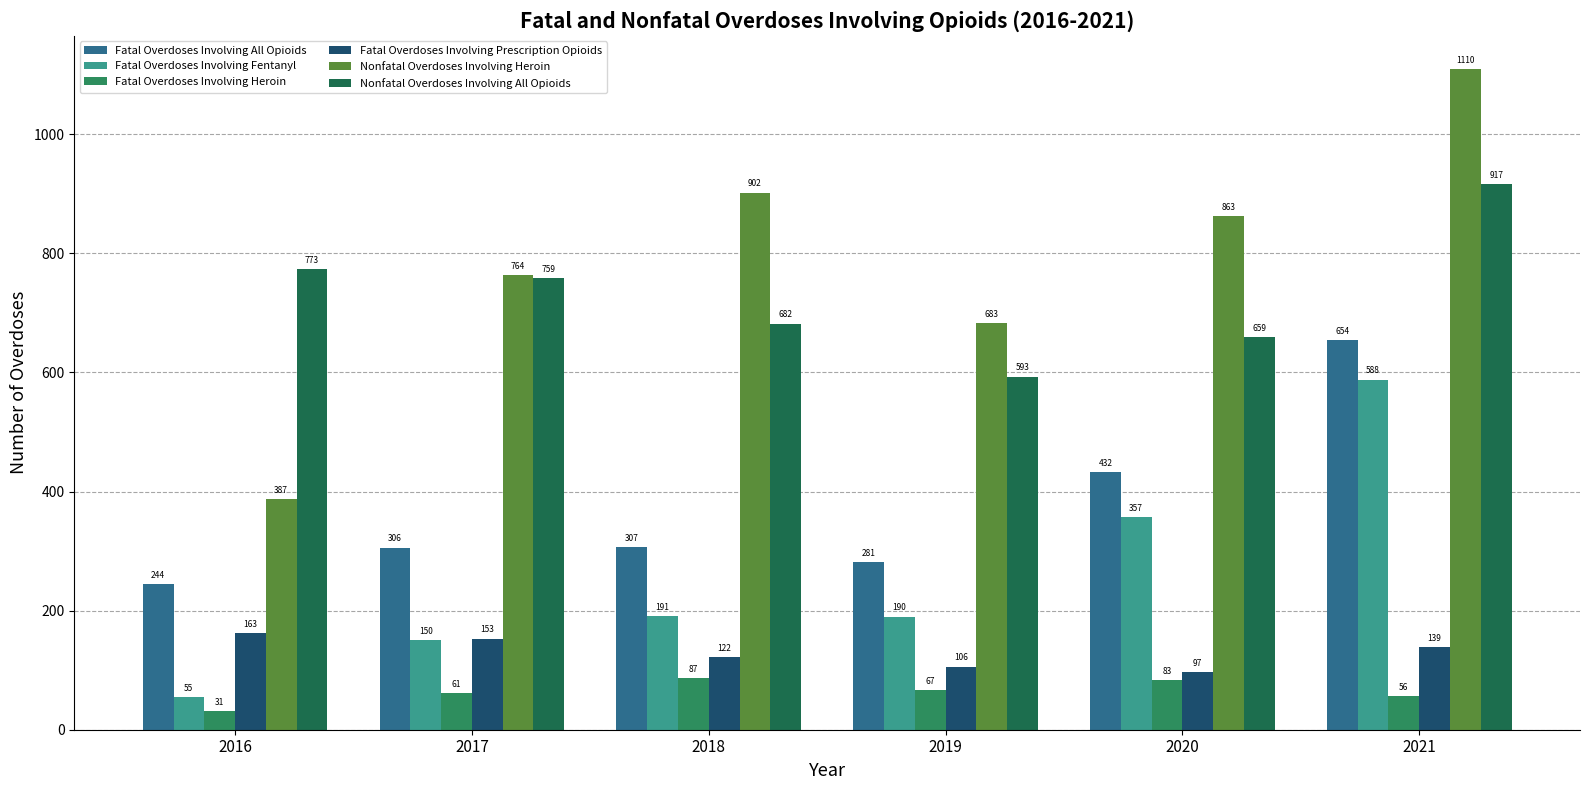

Which series changed the most between 2016 and 2018?

Nonfatal Overdoses Involving Heroin